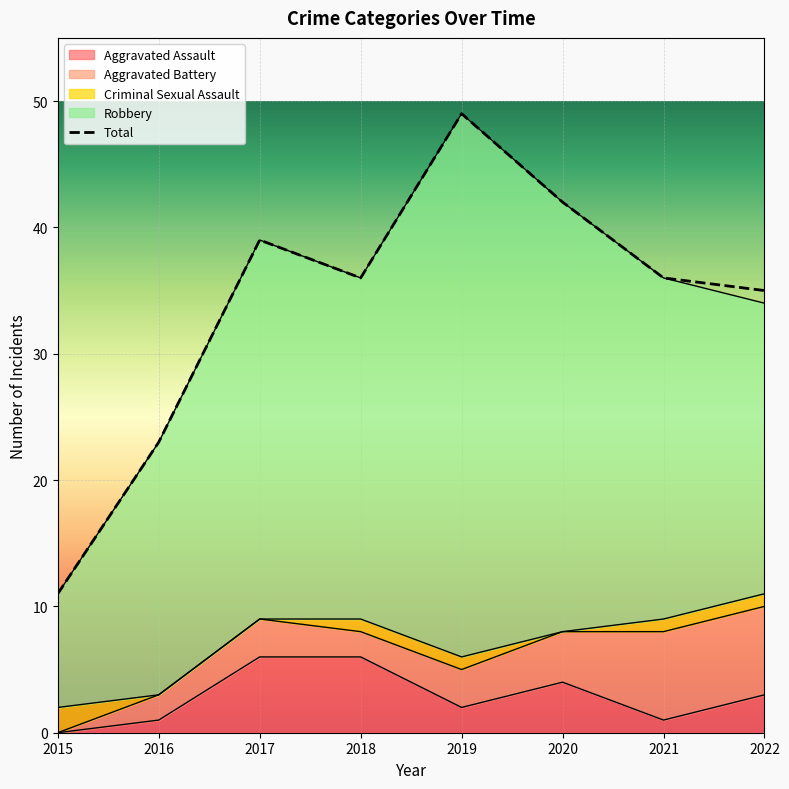

Which has a higher value, 2017 or 2022?

2017